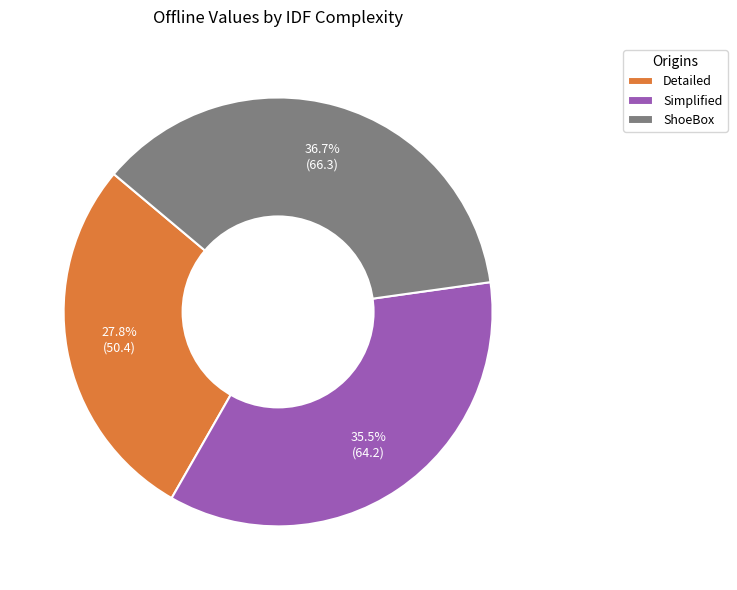

Count the number of slices in the pie.

3